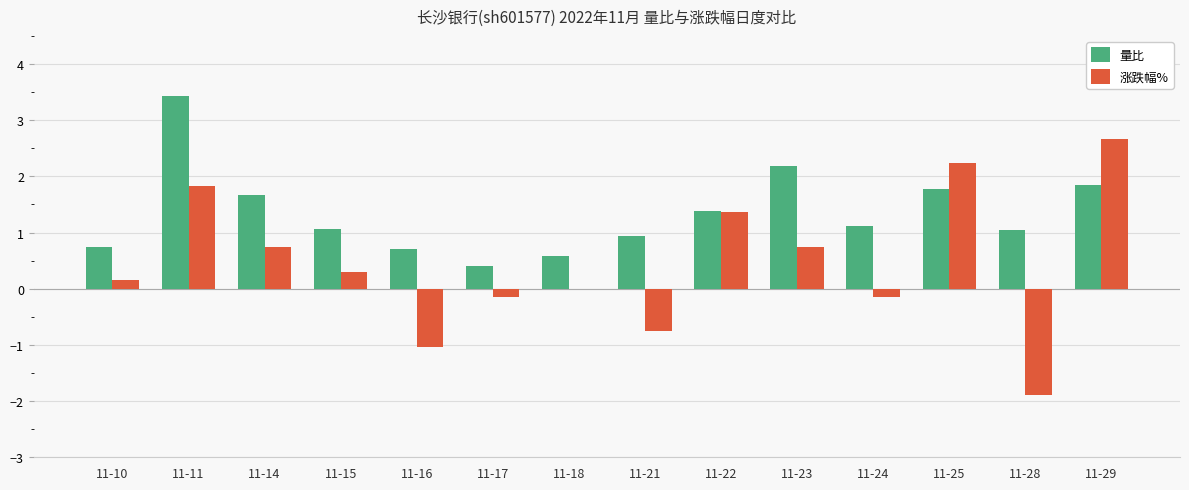

Does the chart contain stacked bars?

No